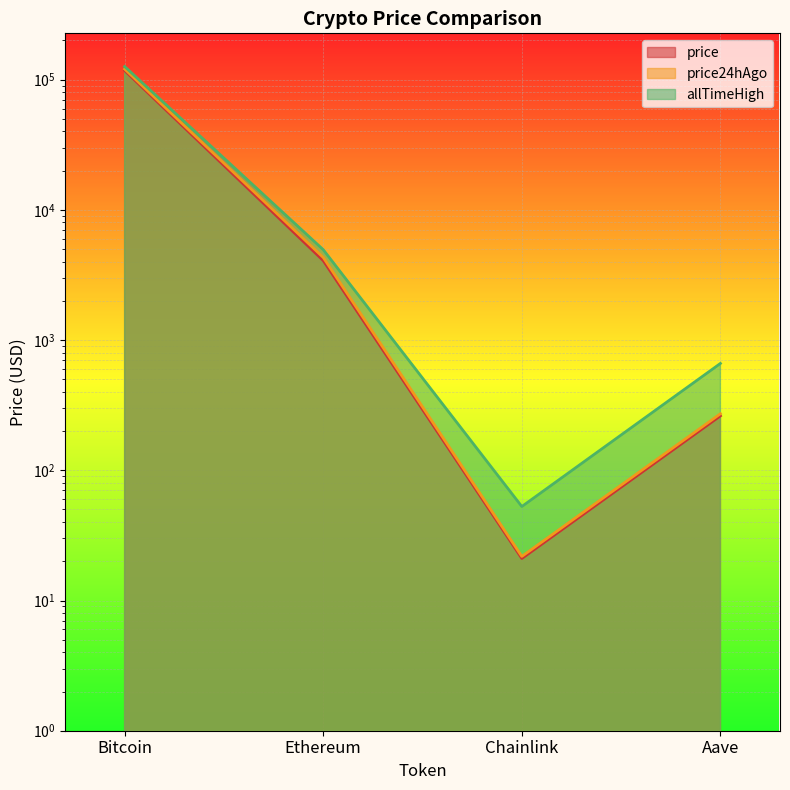

At which category is the sum across all series the highest?

Bitcoin